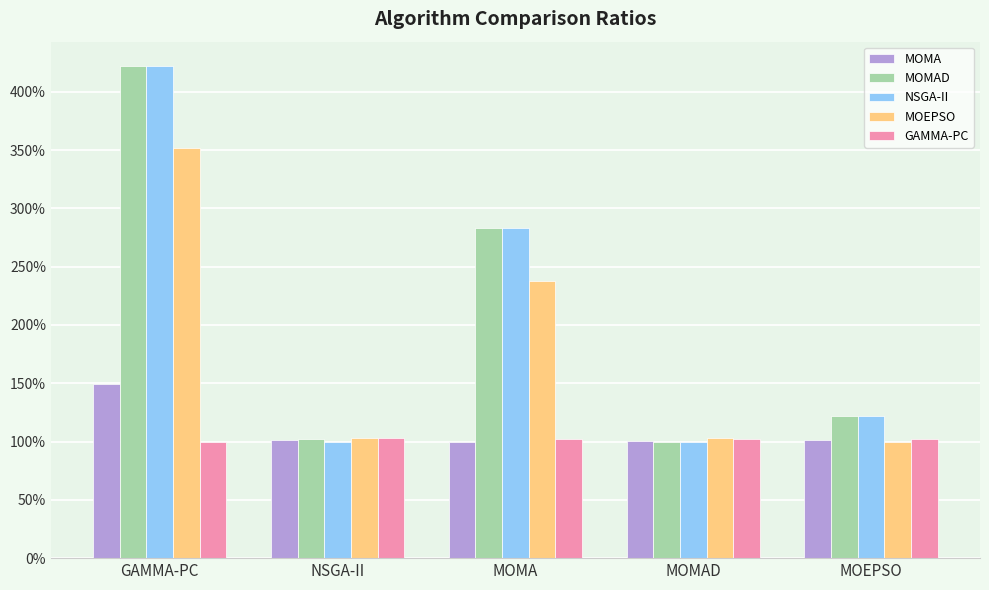

What are all the series names shown in the legend?

MOMA, MOMAD, NSGA-II, MOEPSO, GAMMA-PC